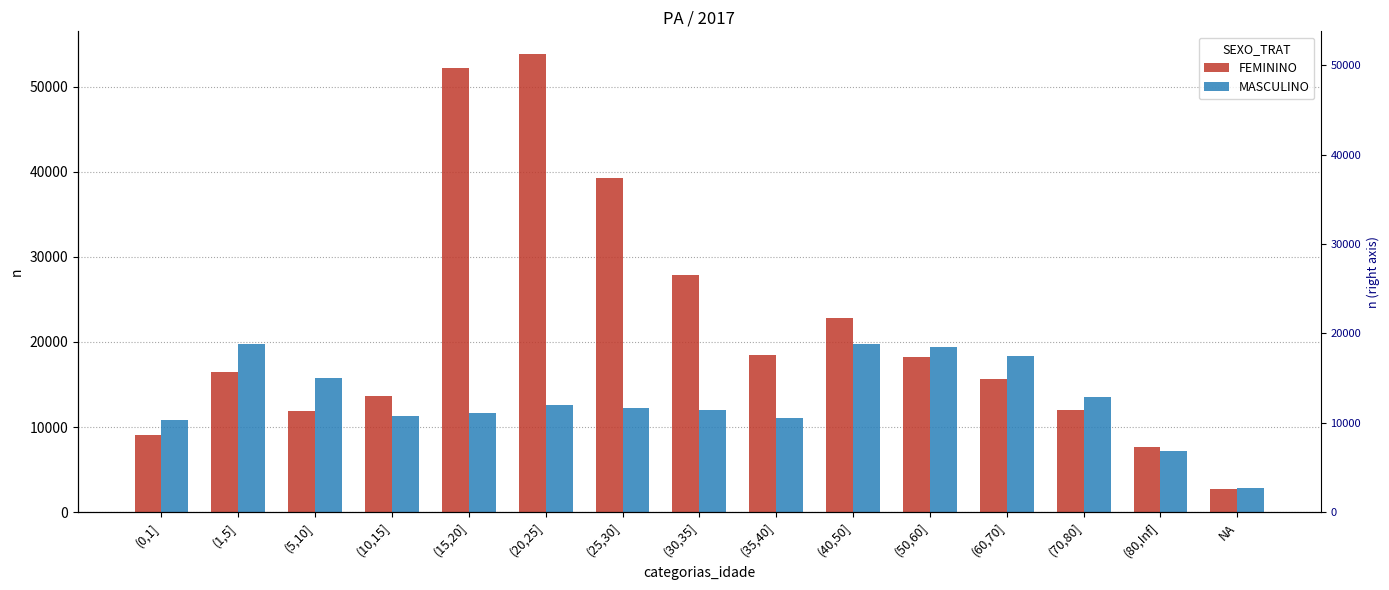

What is the greatest value displayed?

53808